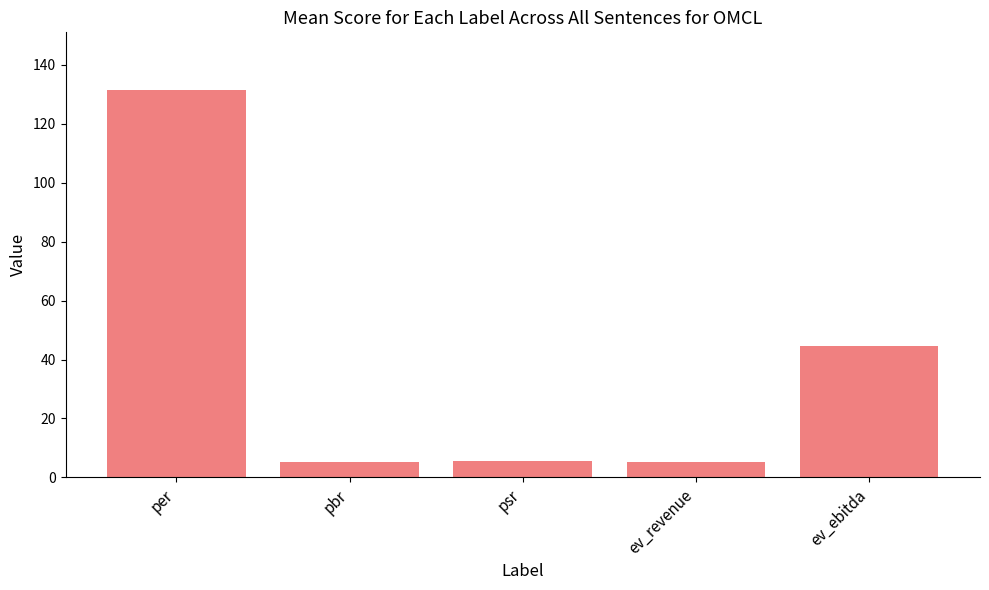

What is the smallest value displayed?

5.3